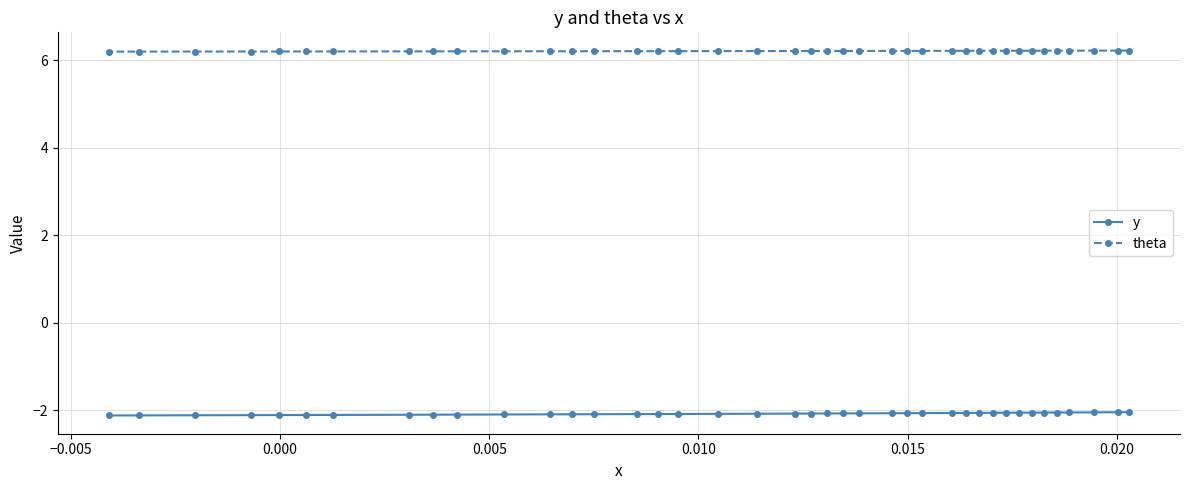

What is the value of the y point at the 26th from the left?

-2.1